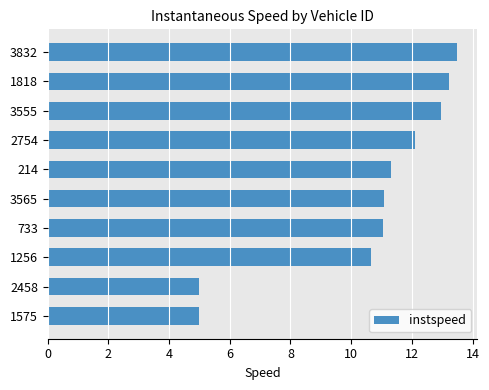

Does the chart contain stacked bars?

No